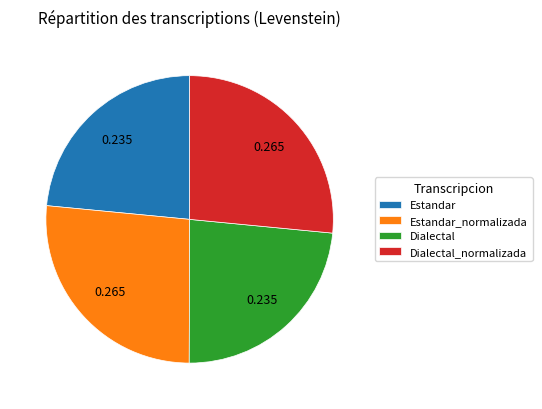

Do Dialectal_normalizada and Estandar_normalizada together represent more than half of the pie?

Yes